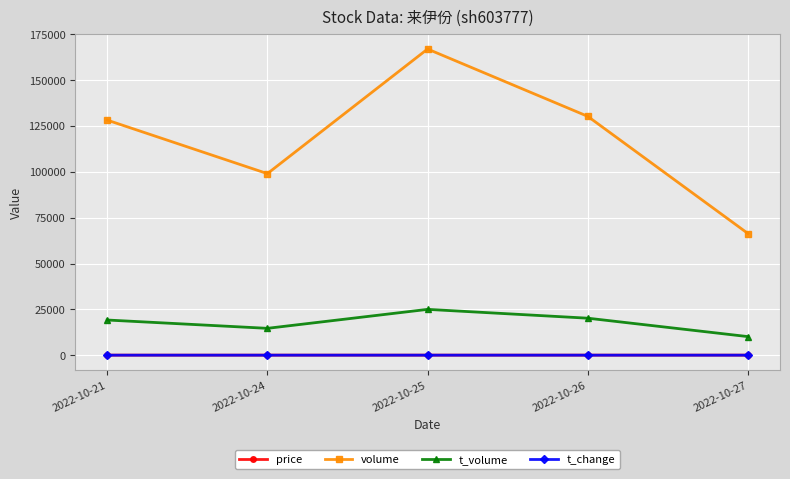

Between 2022-10-25 and 2022-10-26, which series saw the biggest shift?

volume